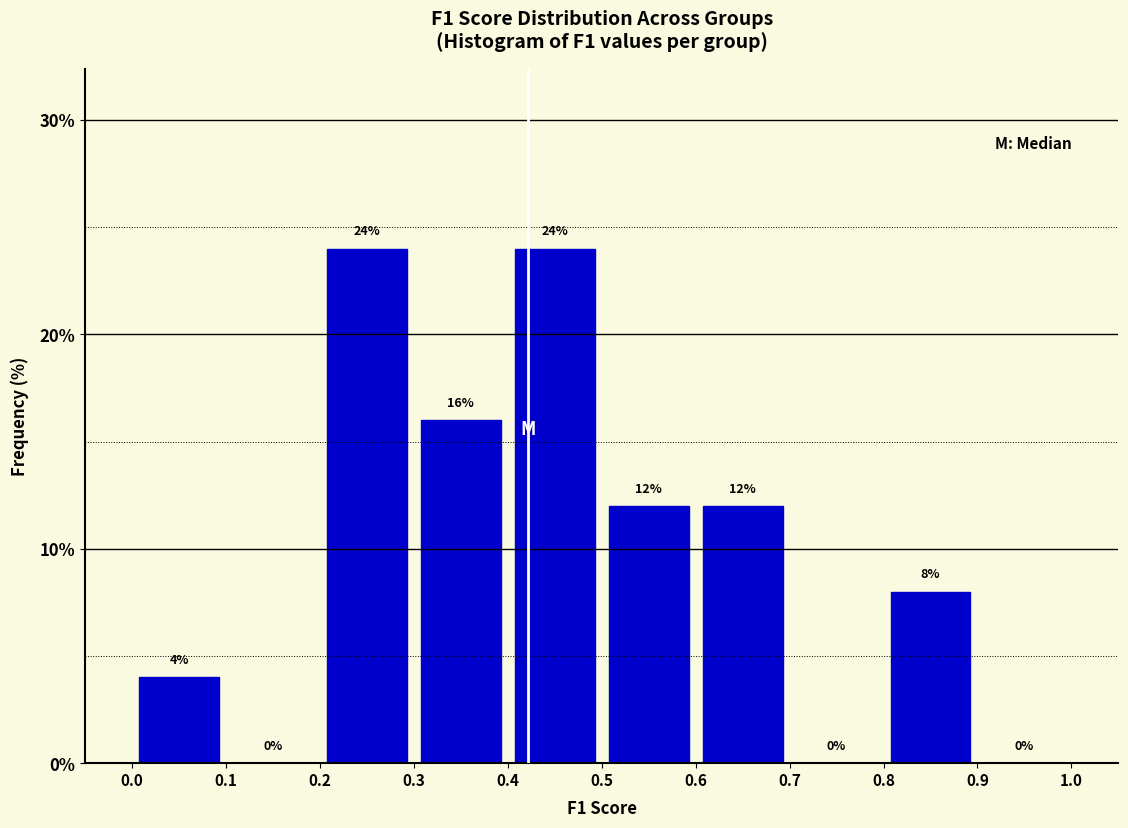

How tall is the bar that spans 0.3 to 0.4 on the x-axis?

16